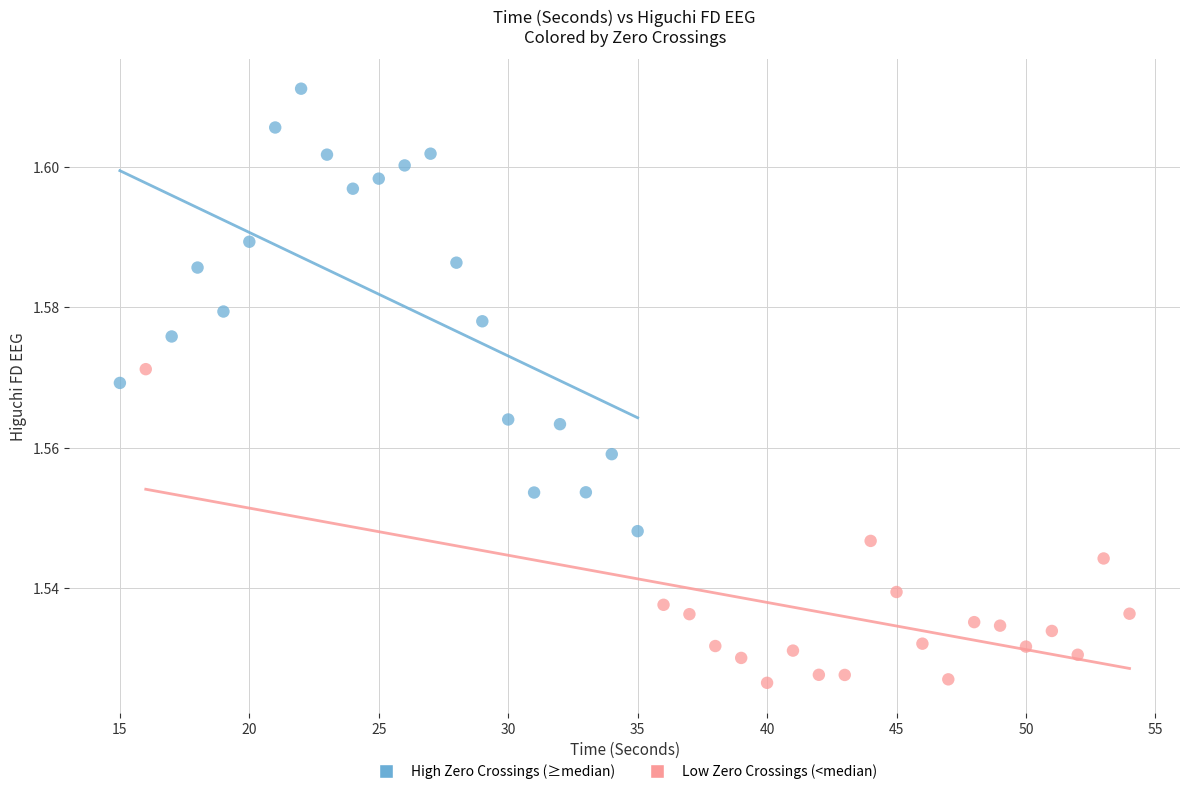

Which series has the widest spread of Y values?

High Zero Crossings (≥median)